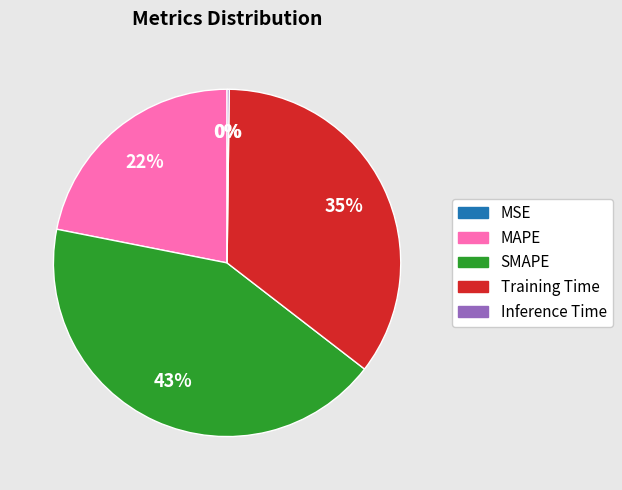

To the nearest percent, what is the average slice percentage?

20%